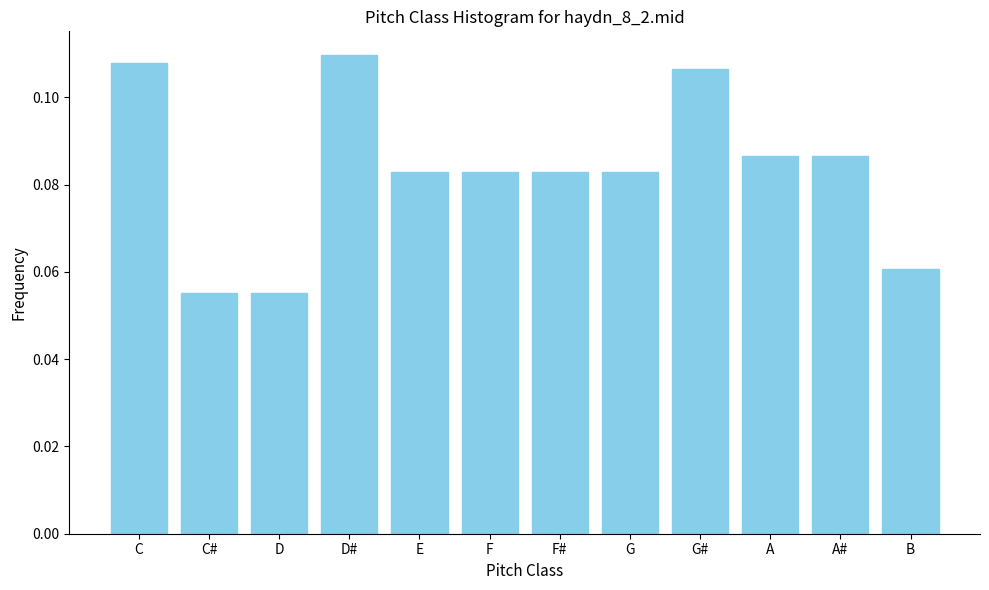

What position from the right is D?

10